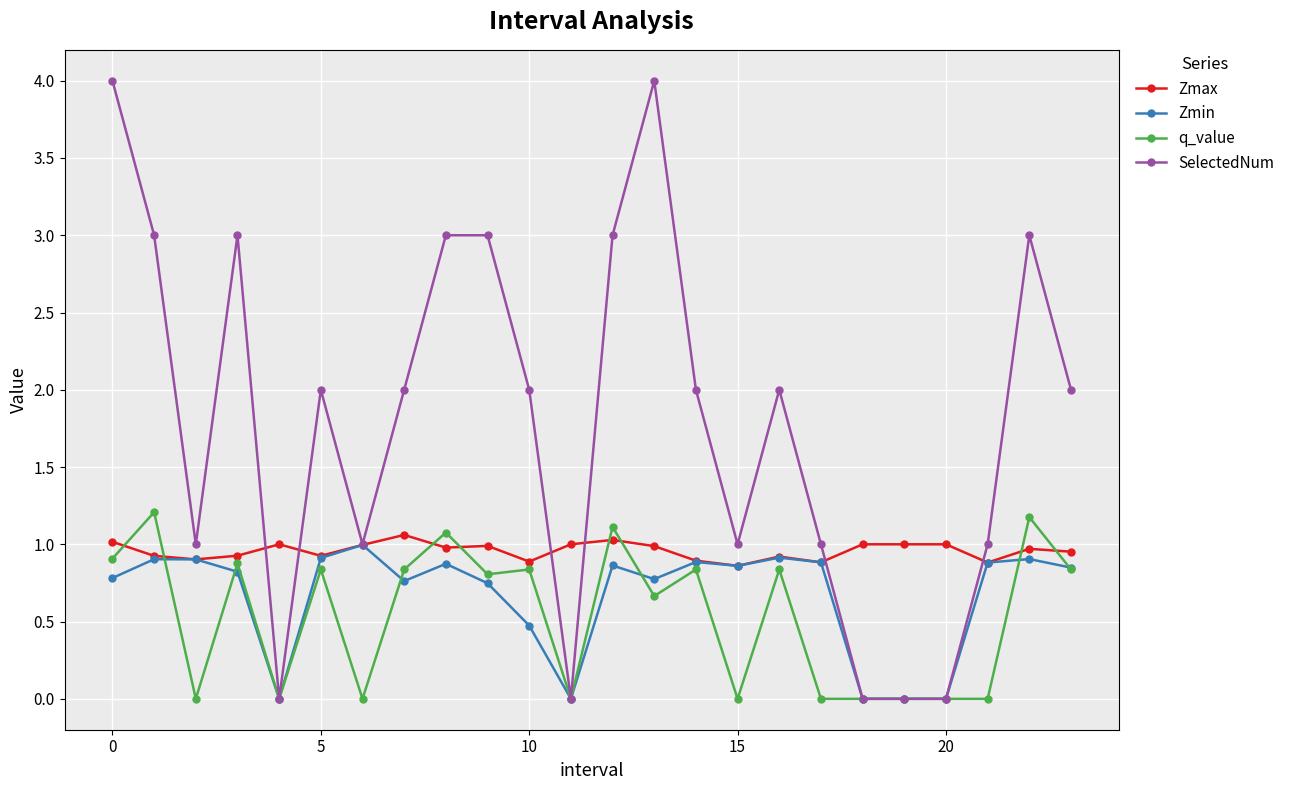

True or false: Zmin has more than 2 interior local peaks.

True